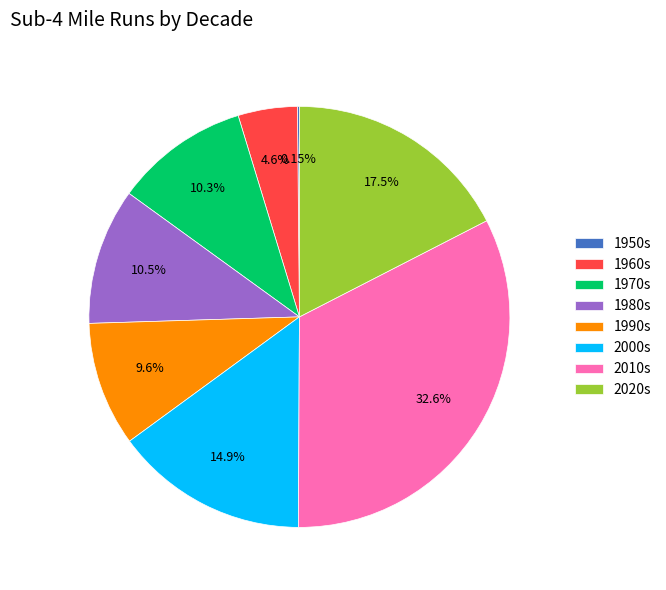

To the nearest percent, what is the average slice percentage?

12%